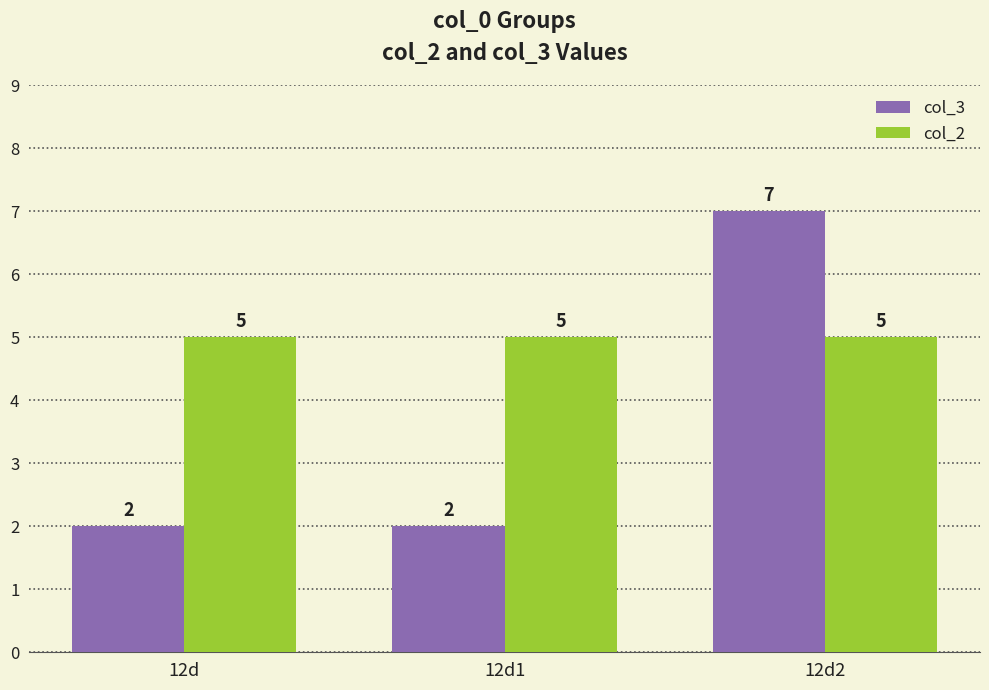

Which series has the largest total across all categories?

col_2